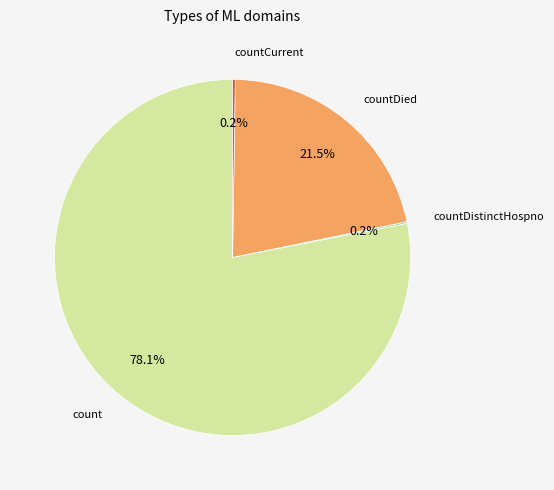

Does any single category account for the majority?

Yes